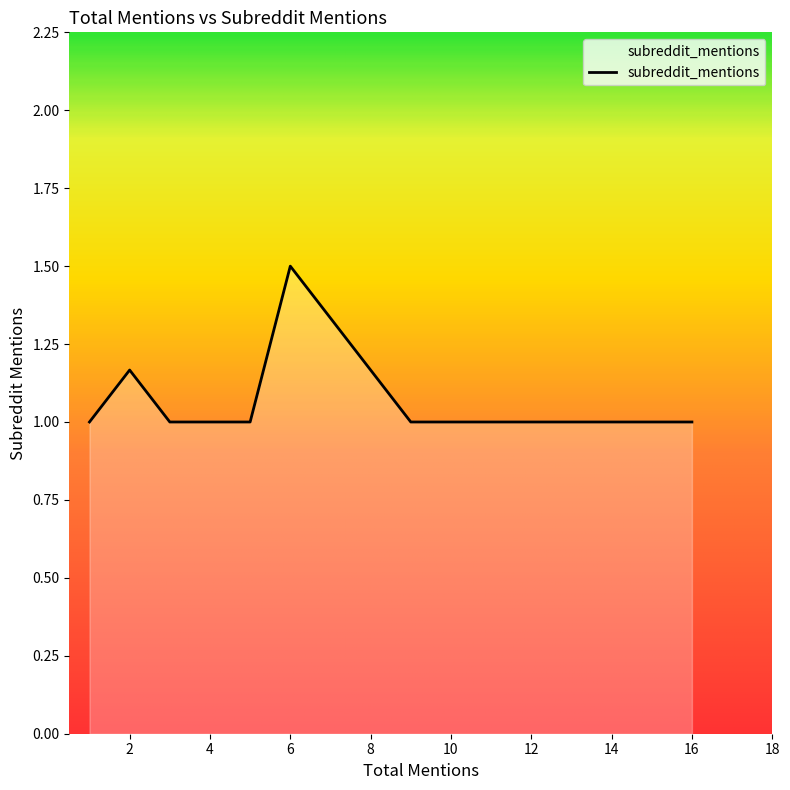

What is the minimum value shown in the chart?

1.0